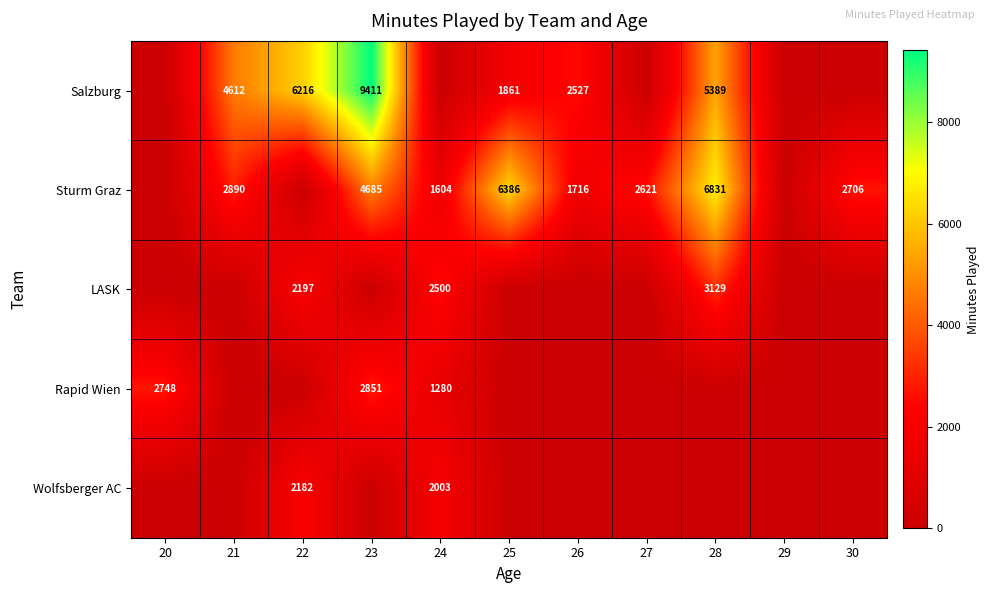

What is the sum of the Sturm Graz values at 28 and 24?

8435